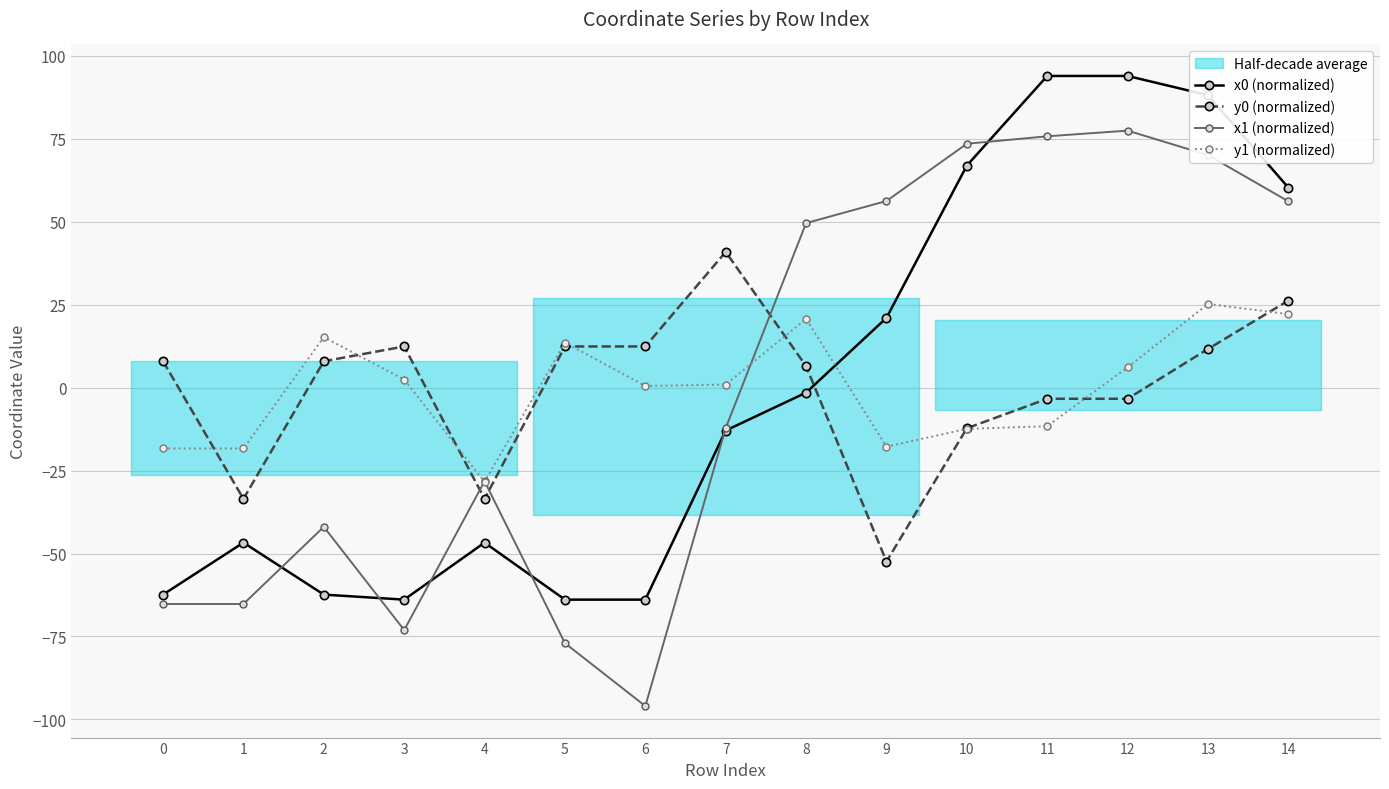

Is it true that x1 (normalized) equals 104.7 at 10?

False